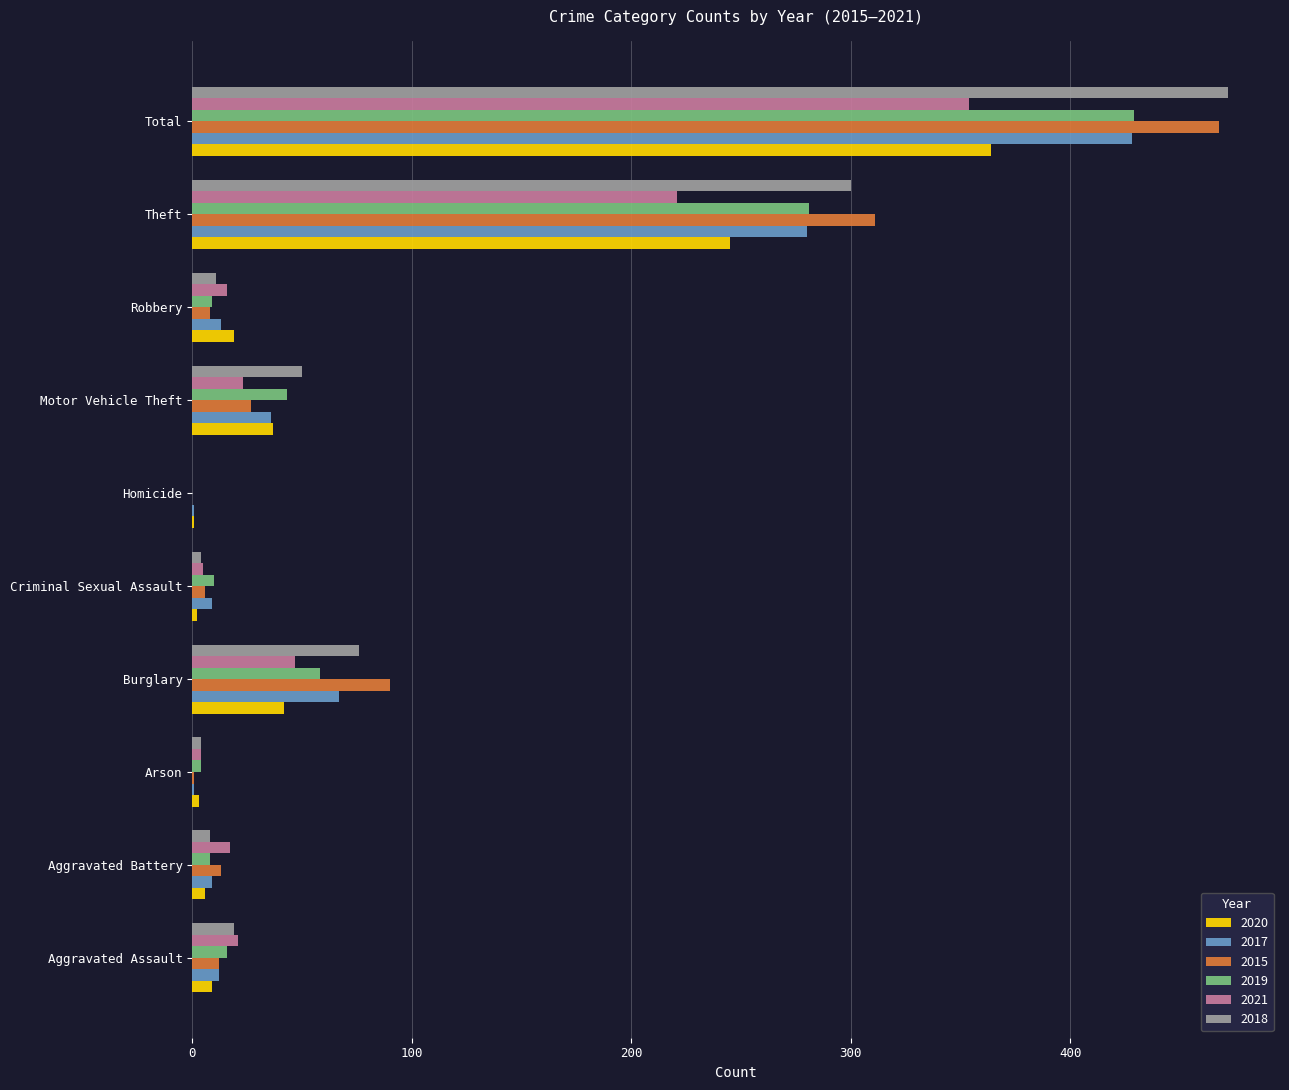

Which series has the widest spread of values?

2018